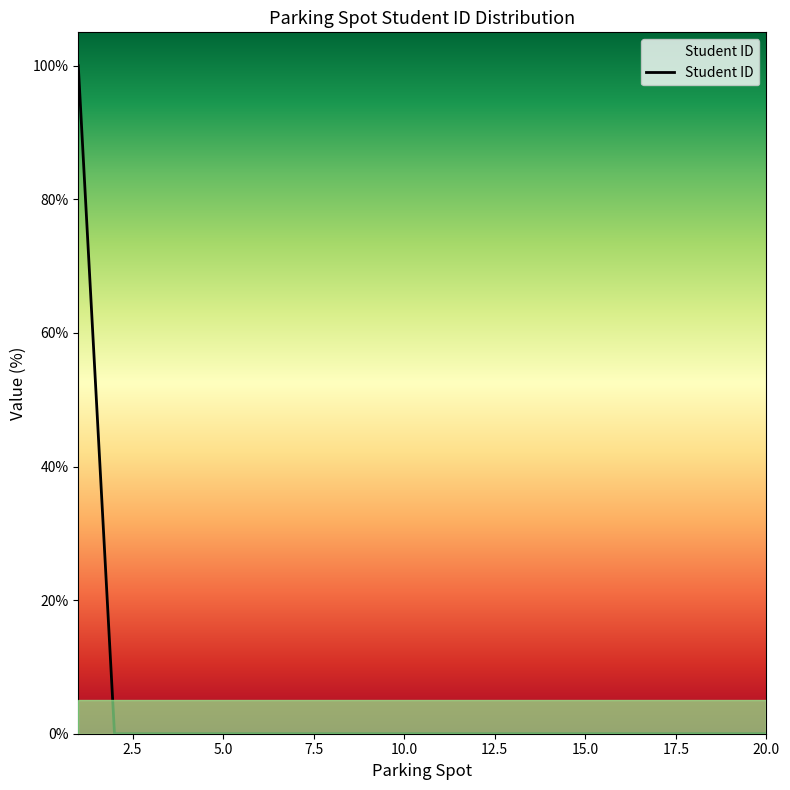

Does the chart have visible grid lines?

No